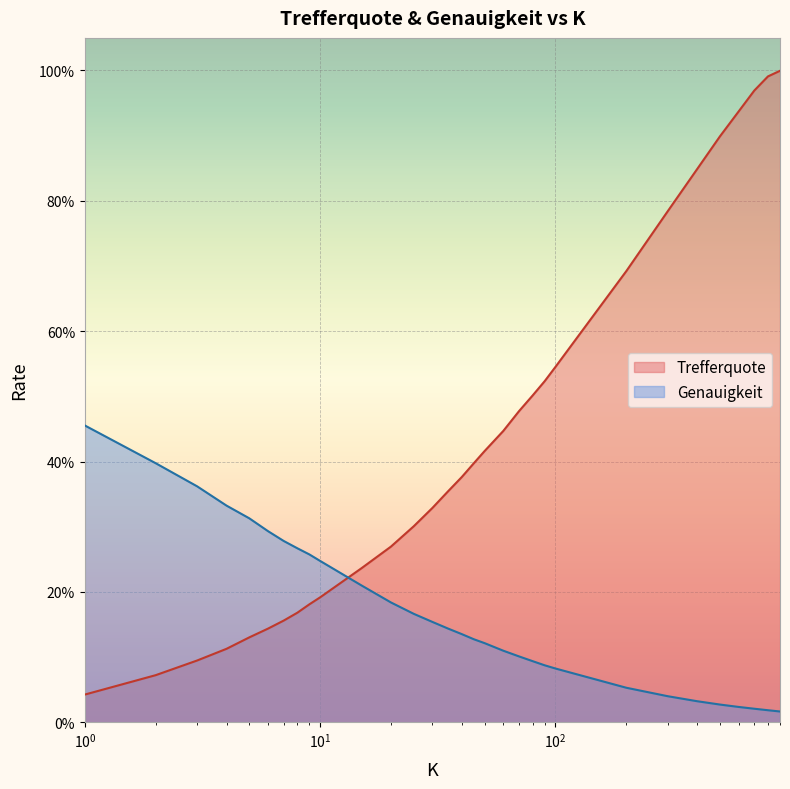

True or false: Genauigkeit and Trefferquote intersect in this chart.

True